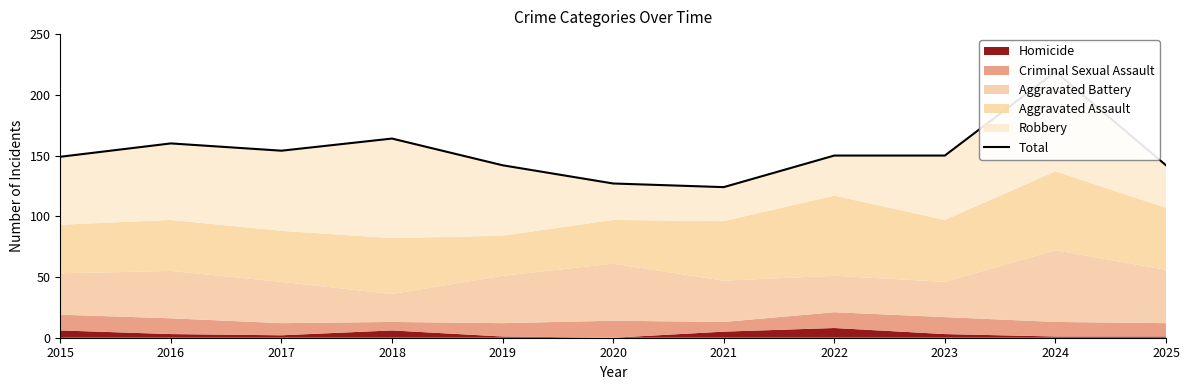

How many categories are shown in the chart?

11